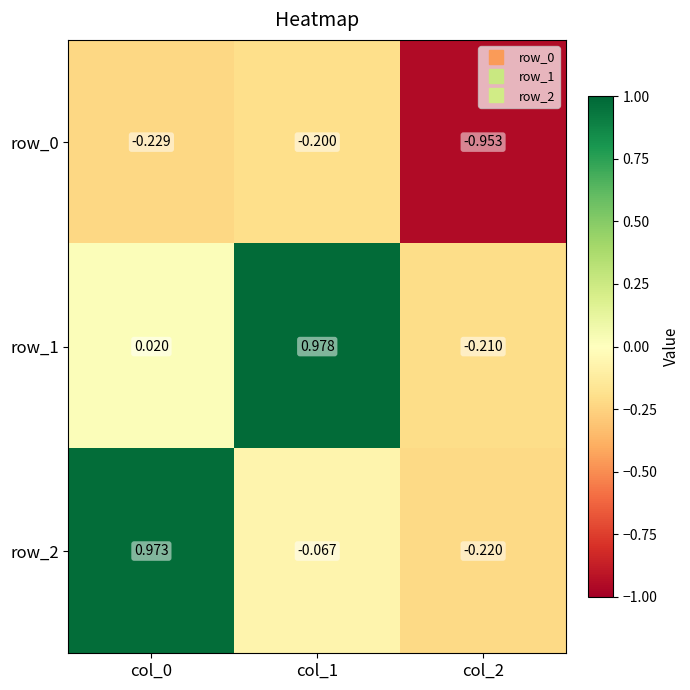

How many data points in row_2 are above 0?

1